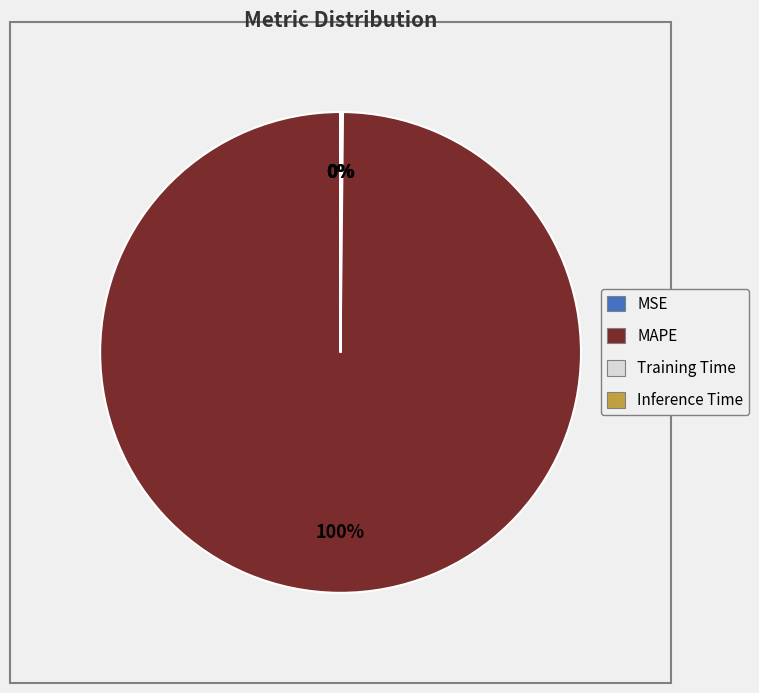

The MAPE slice represents 100% of the pie. True or false?

True